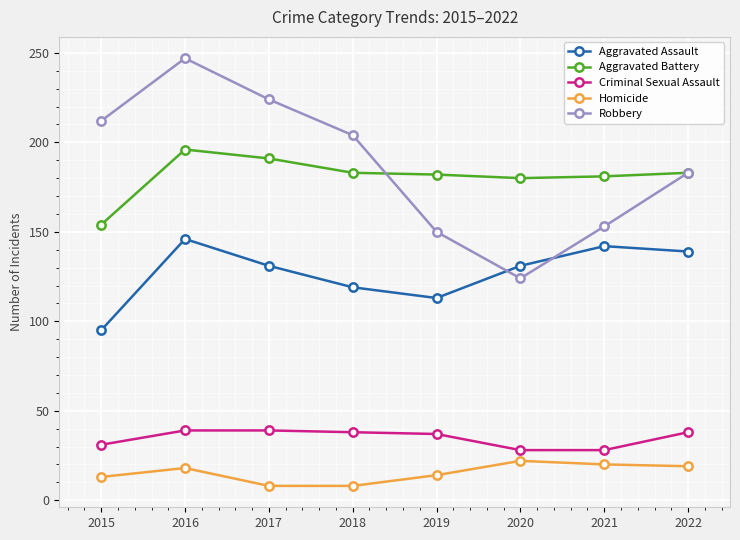

Rank the series at 2019 from highest to lowest value.

Aggravated Battery, Robbery, Aggravated Assault, Criminal Sexual Assault, Homicide